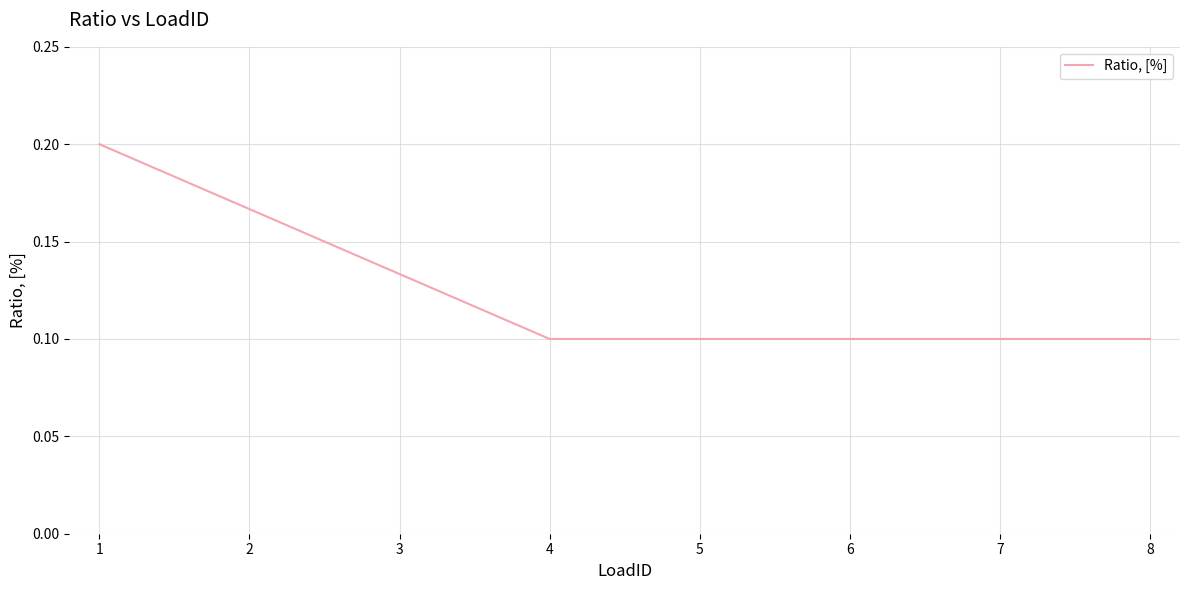

The chart shows a value of 0.1 at 4. True or false?

True